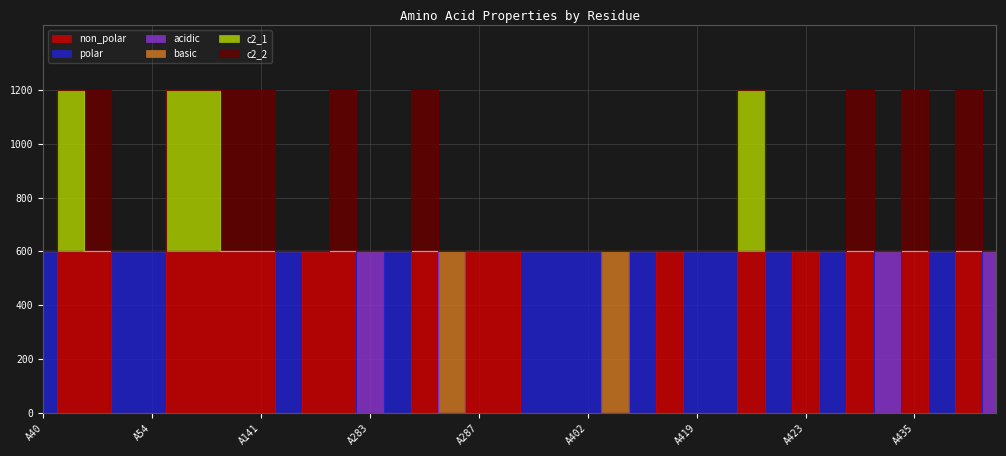

True or false: non_polar and basic cross at least once.

False